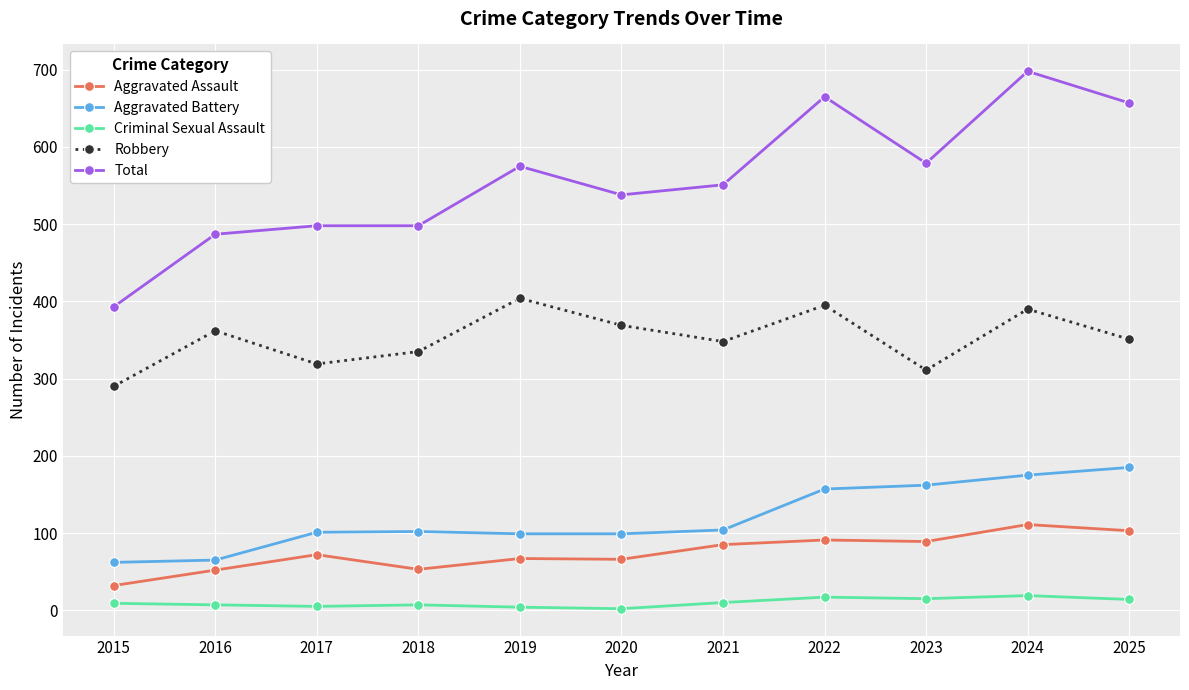

Is it true that Robbery equals 481 at 2020?

False